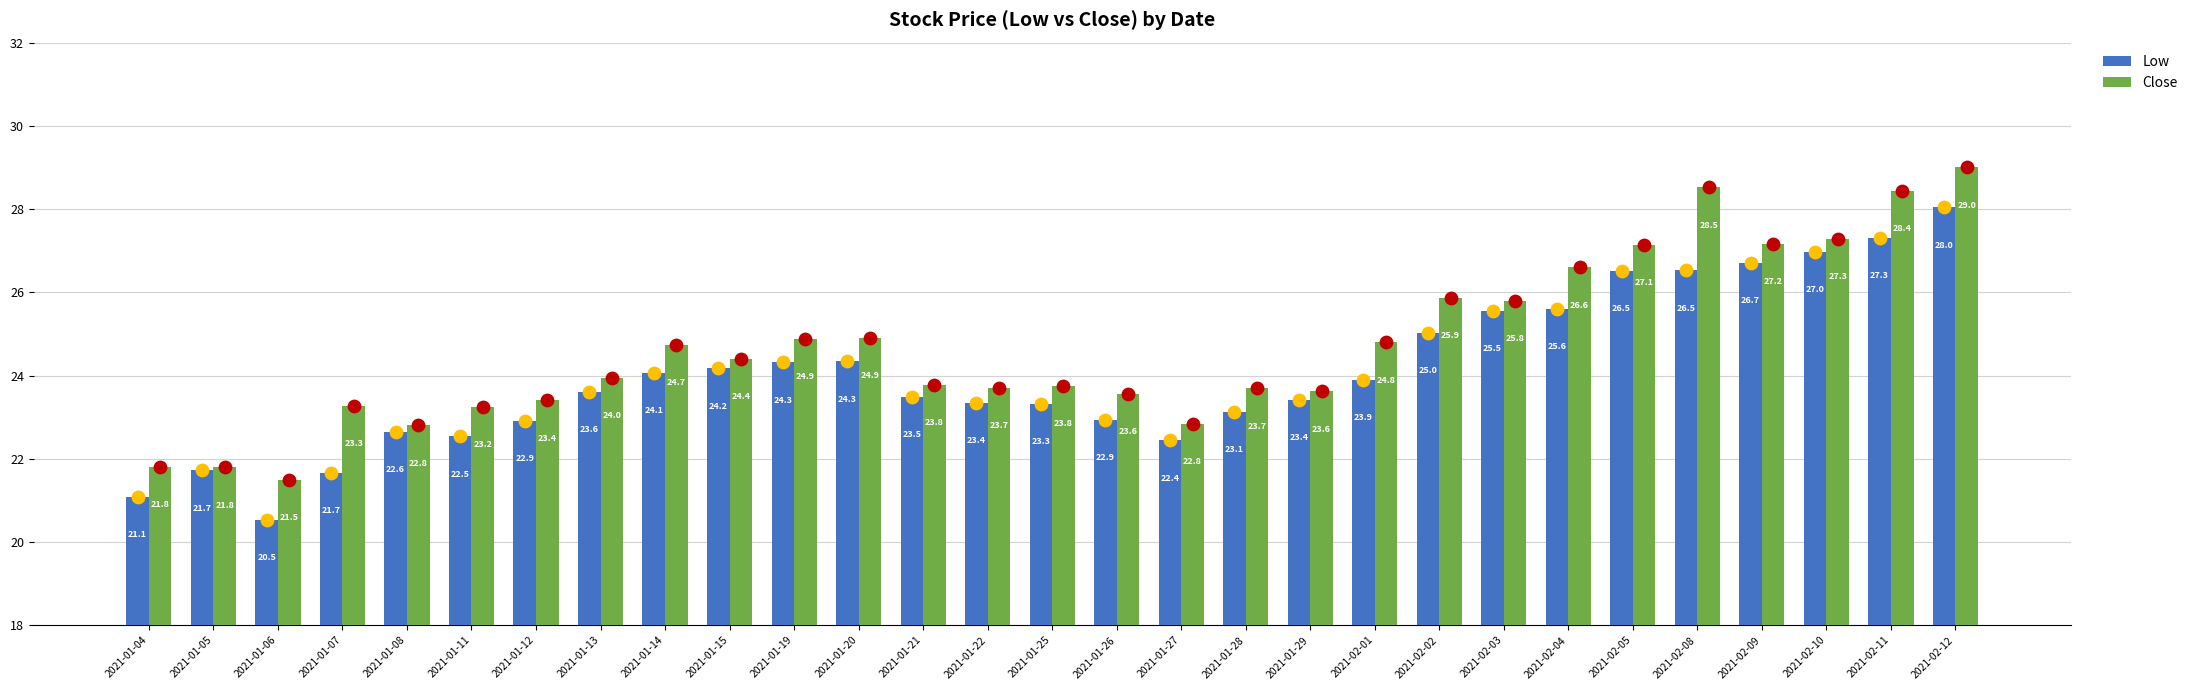

What are all the series names shown in the legend?

Low, Close